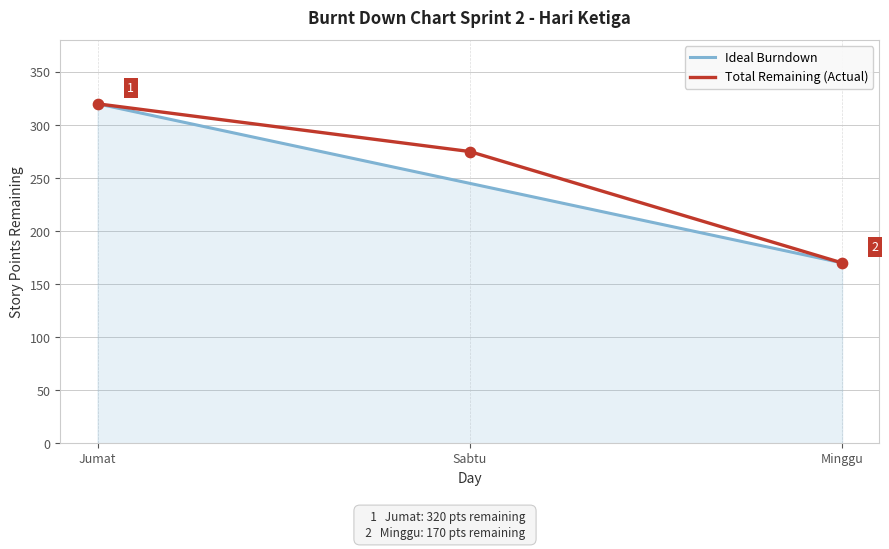

What are all the series names shown in the legend?

Ideal Burndown, Total Remaining (Actual)